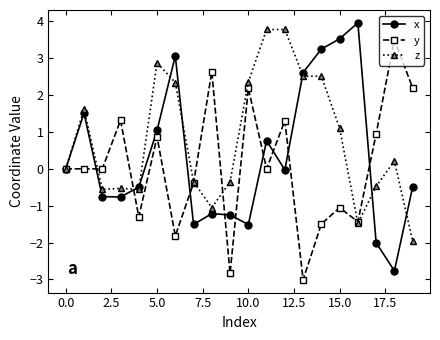

What is the minimum value for x?

-2.8